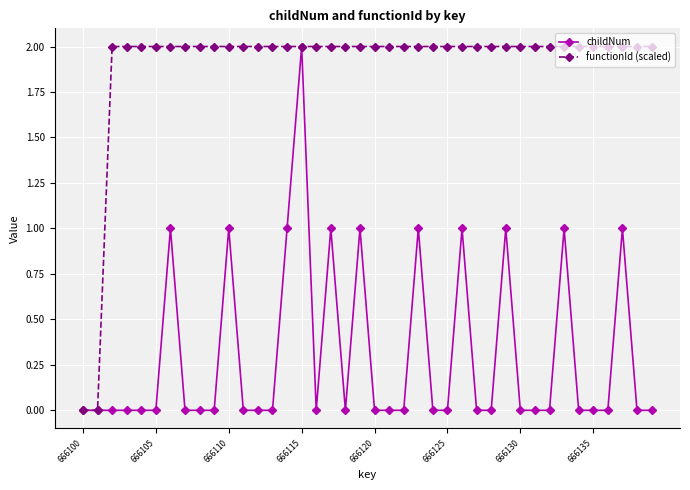

Rank the series by their average value, from lowest to highest.

childNum, functionId (scaled)